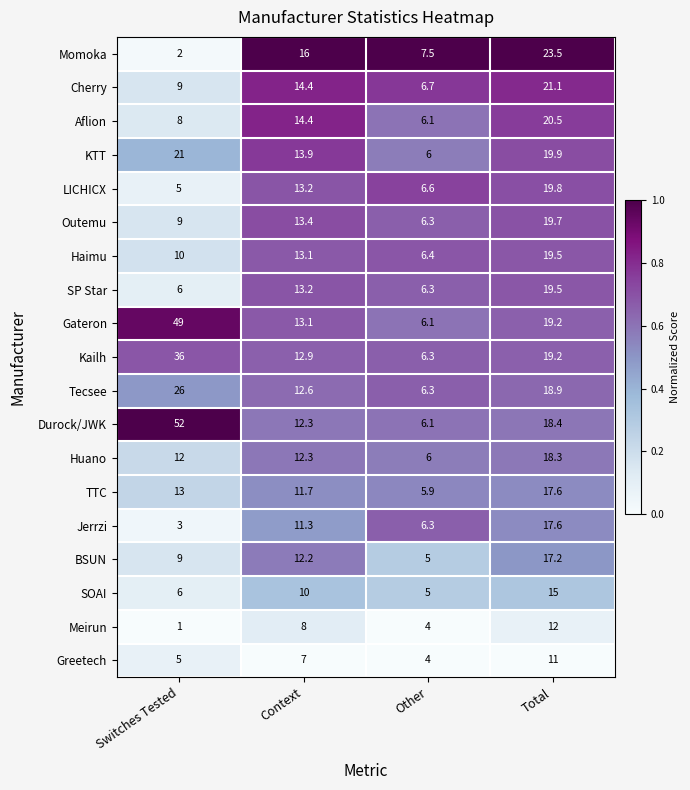

What is the lowest value of the Tecsee series?

6.3